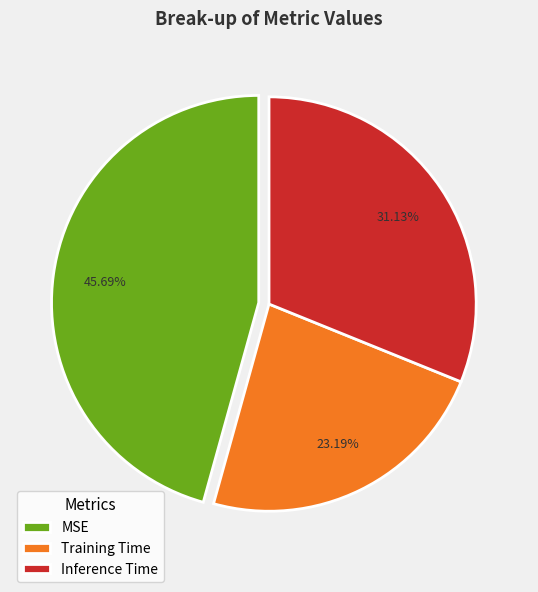

How many segments does this pie chart have?

3